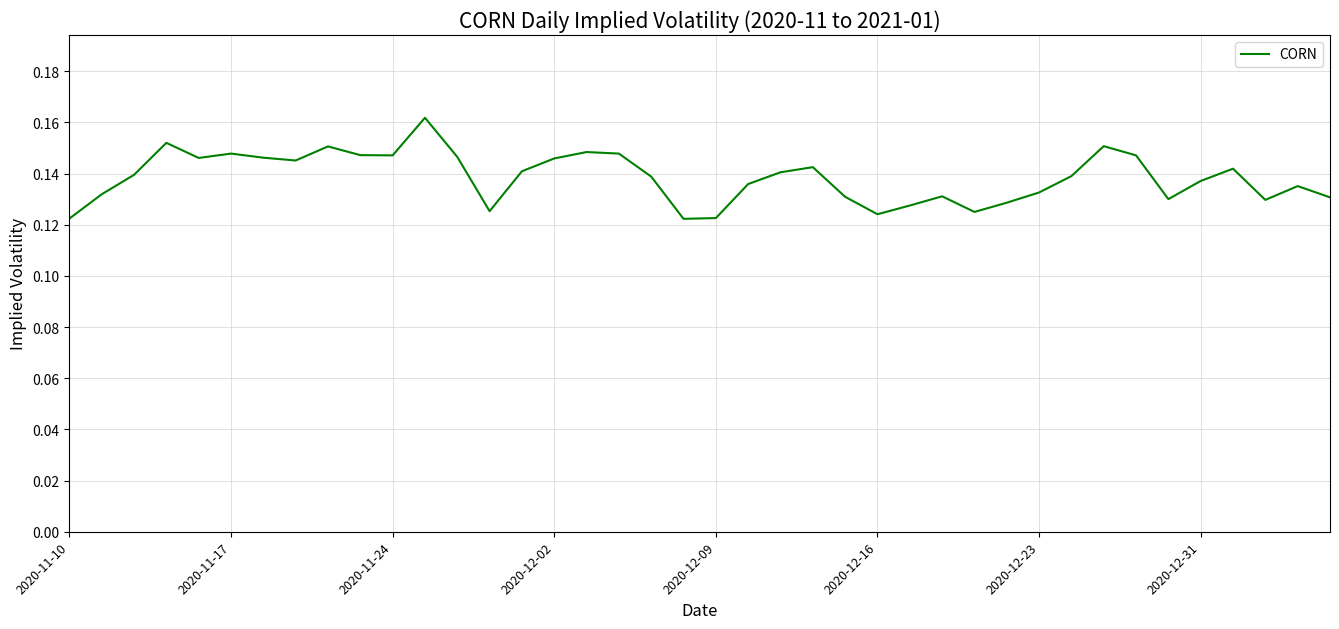

True or false: the data shows 0.3 at 2020-12-02.

False